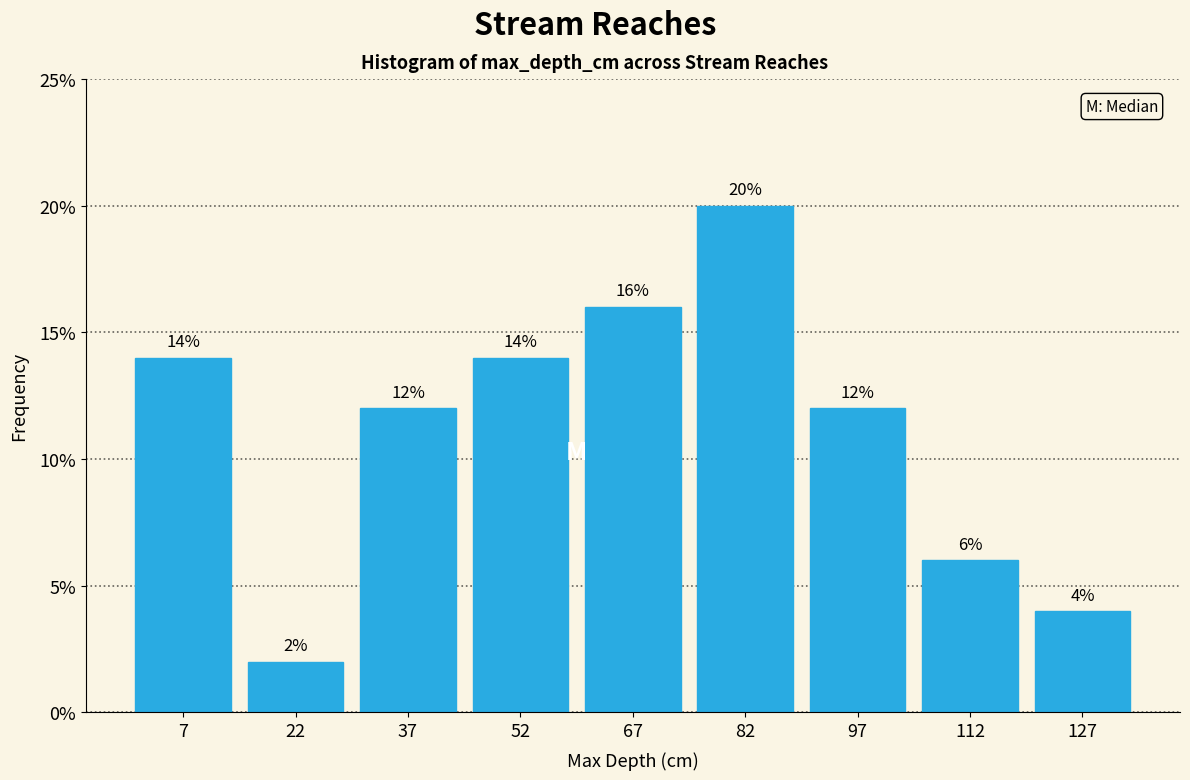

How tall is the bar that spans 105 to 120 on the x-axis? The bar edges are not printed on the chart, so give them approximately, as read against the axis.

6